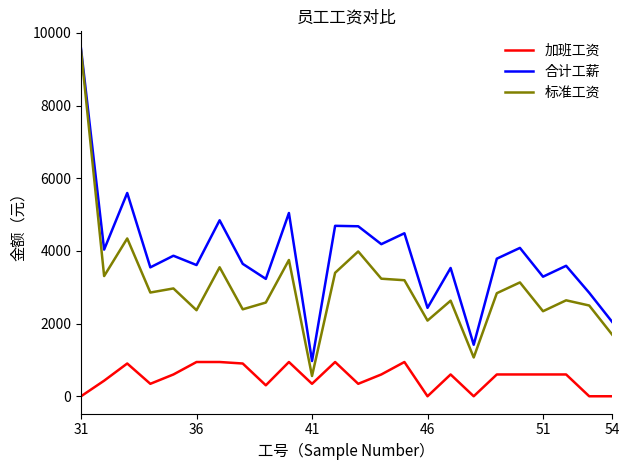

List the series in order of their overall mean, lowest first.

加班工资, 标准工资, 合计工薪